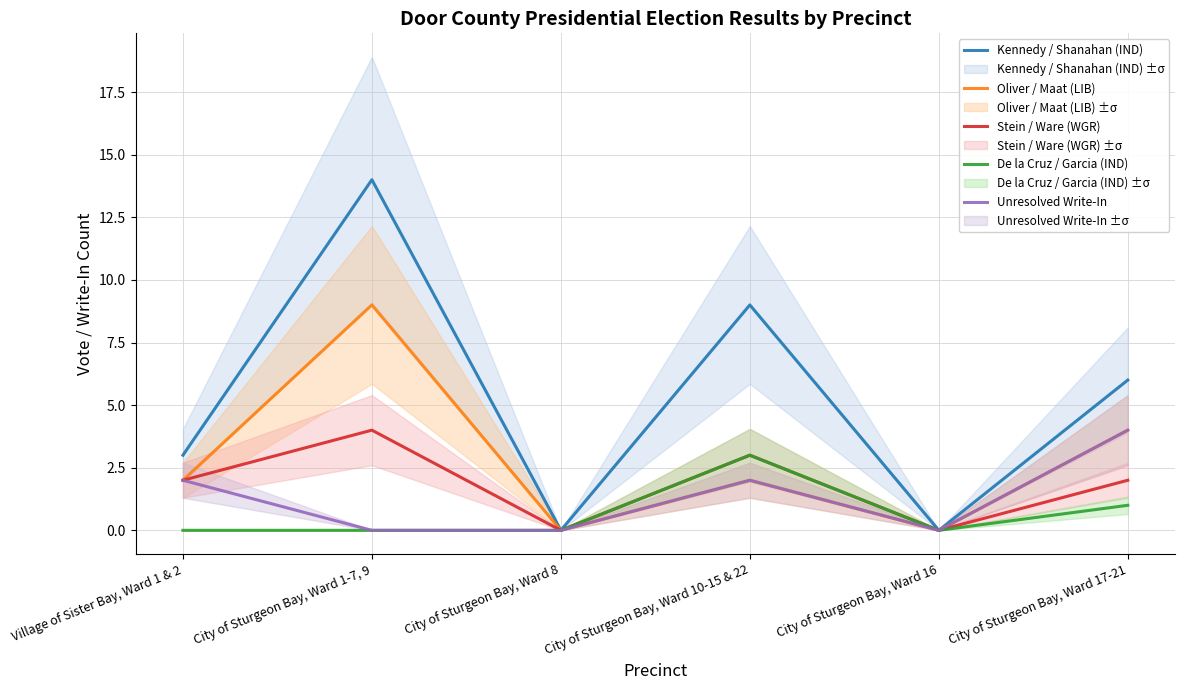

At which category does Kennedy / Shanahan (IND) reach its first local peak?

City of Sturgeon Bay, Ward 1-7, 9